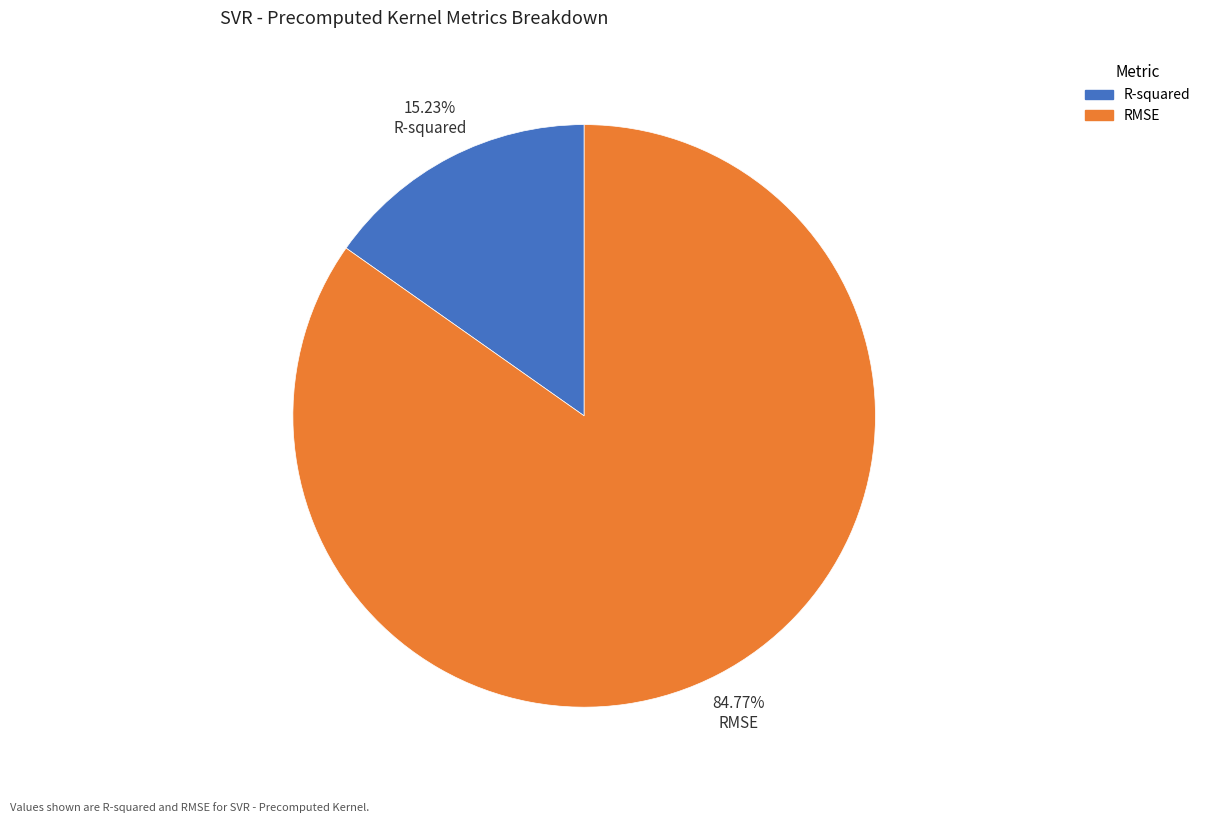

How many segments does this pie chart have?

2